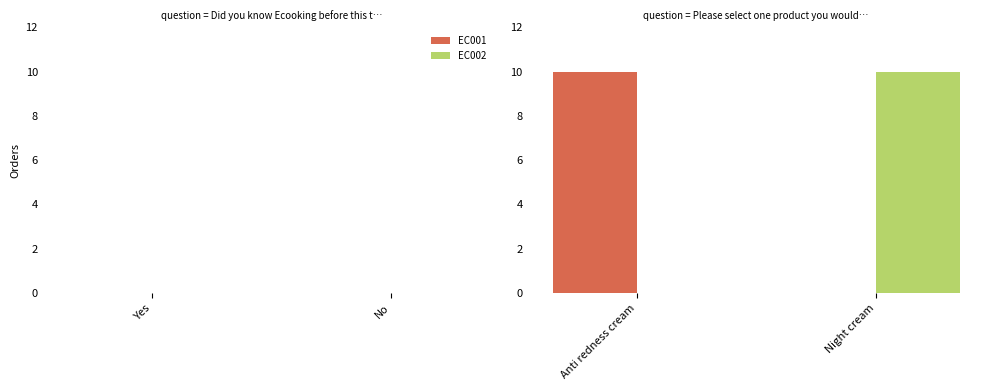

What is the maximum value shown in the chart?

10